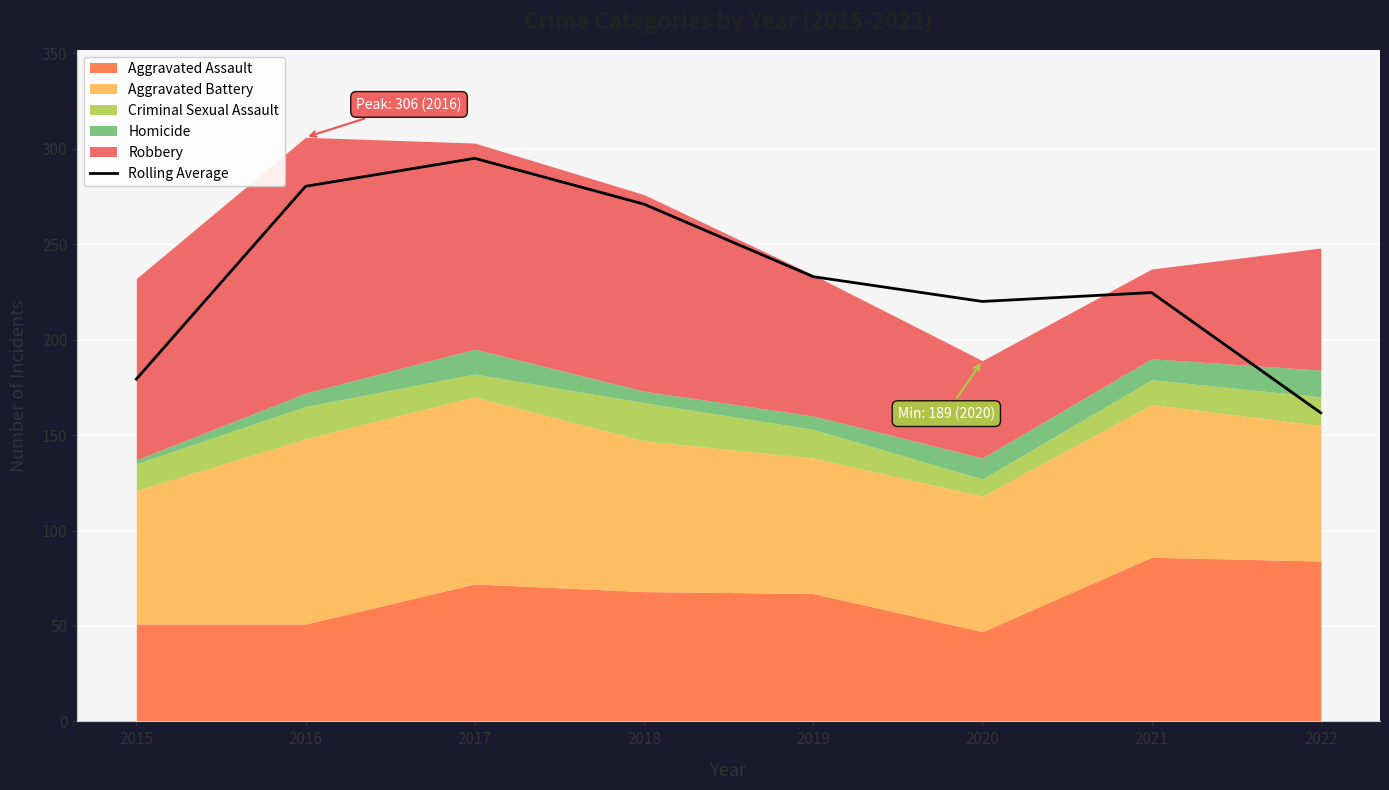

What is the ratio of the value at 2019 to the value at 2021?

1.0